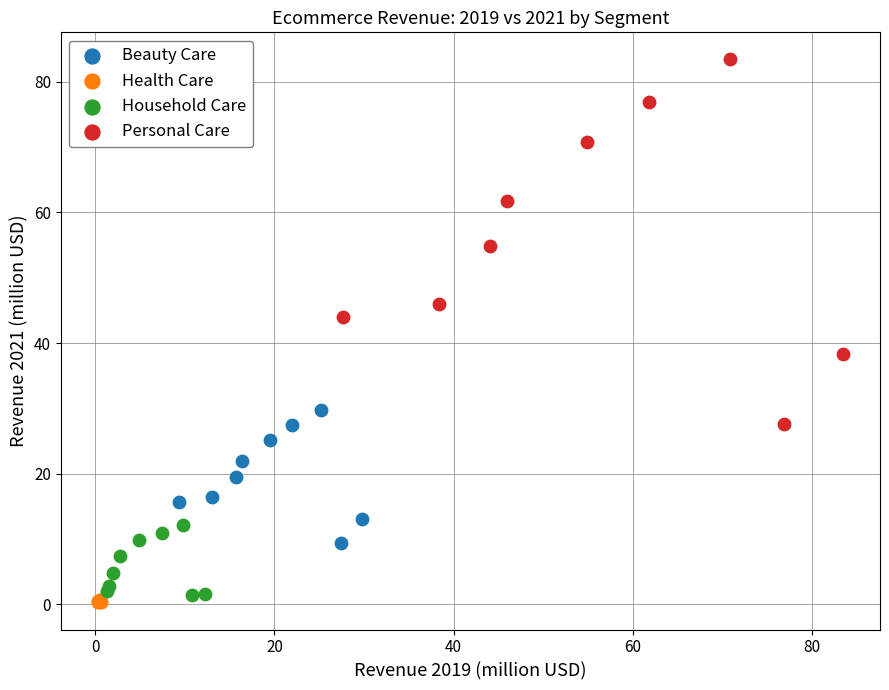

Which series reaches the minimum Y coordinate?

Health Care